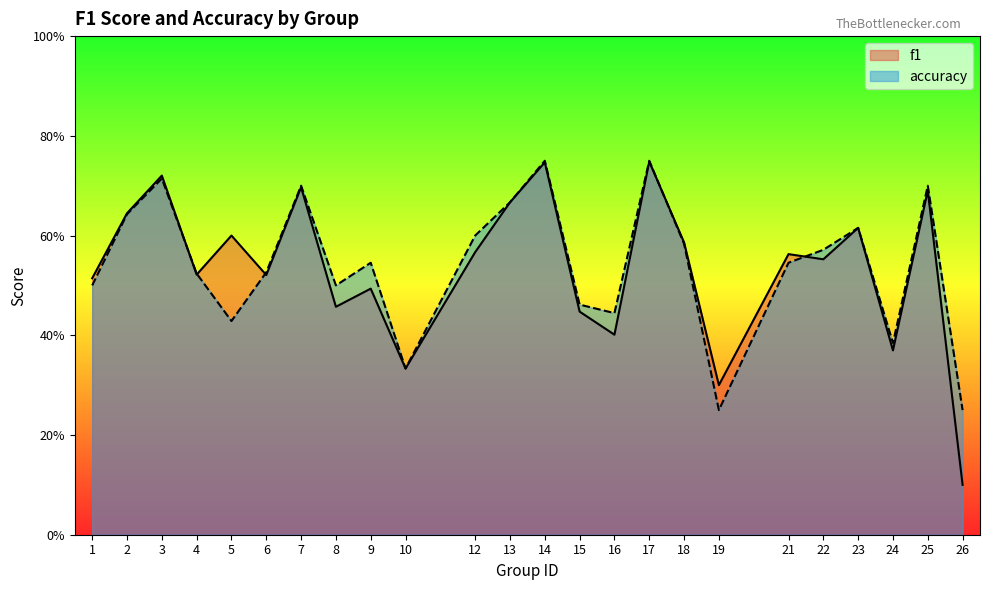

At which category does accuracy reach its first local peak?

3